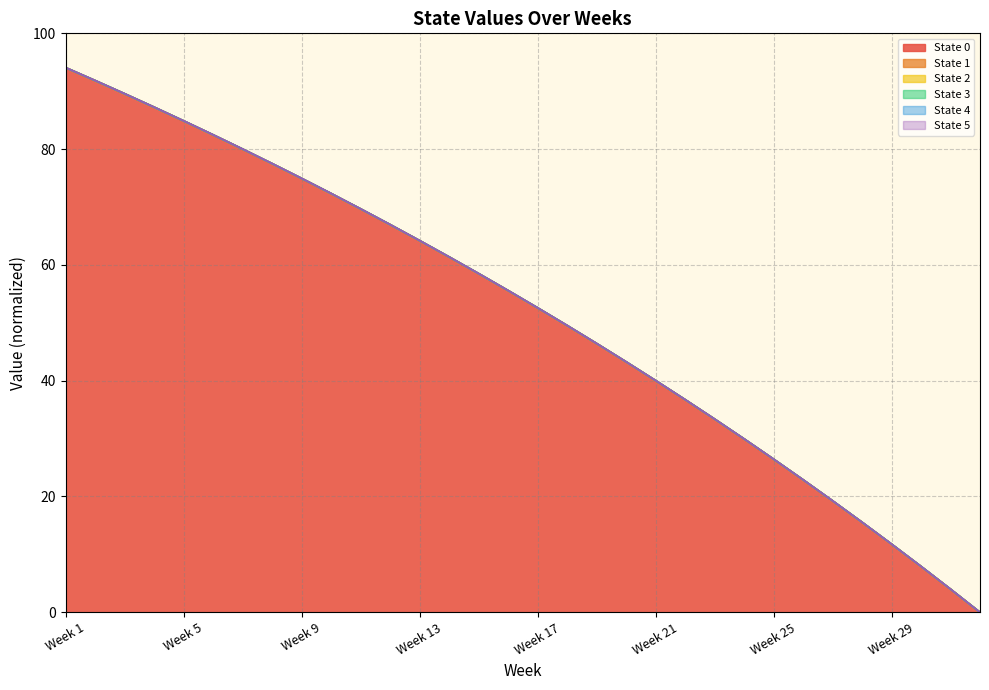

How many data points in State 5 are above 55?

16